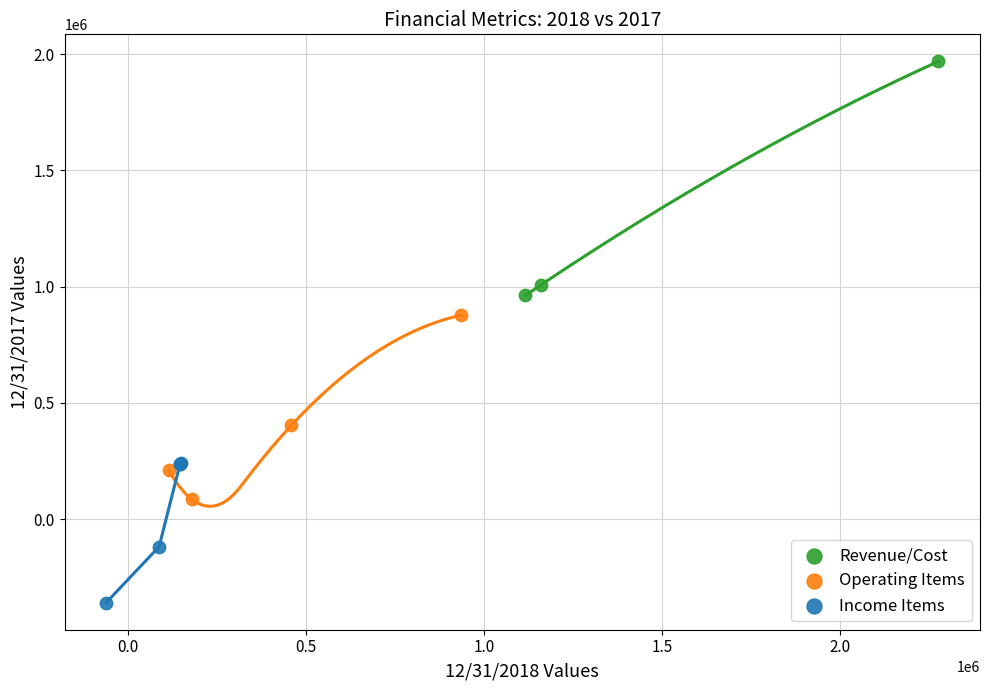

Which series reaches the minimum Y coordinate?

Income Items